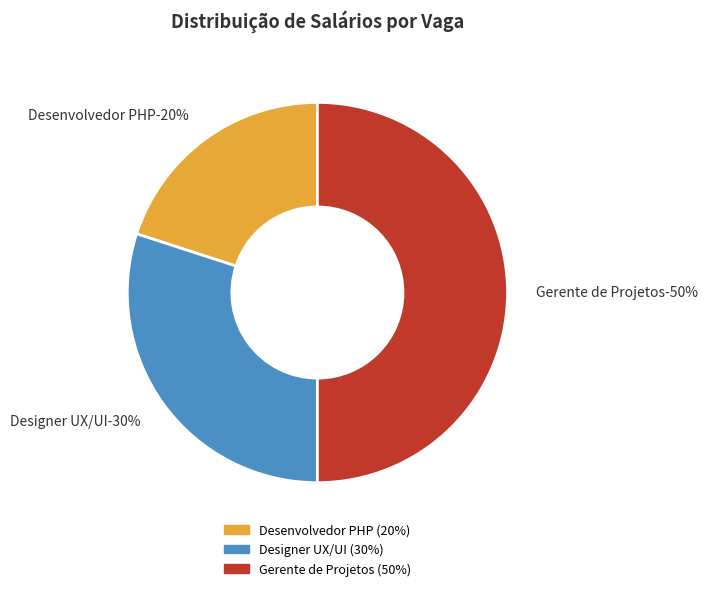

Which slice is the largest?

Vaga de Gerente de Projetos